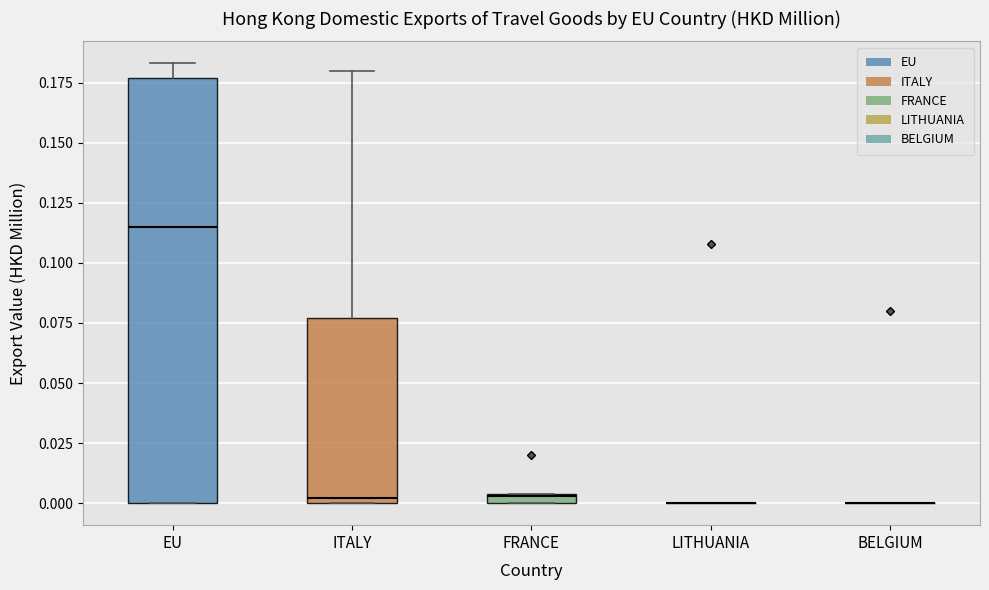

Where is the lower edge of the box for FRANCE on the y-axis? The values are not printed on the chart, so give them approximately, as read against the axis.

0.000